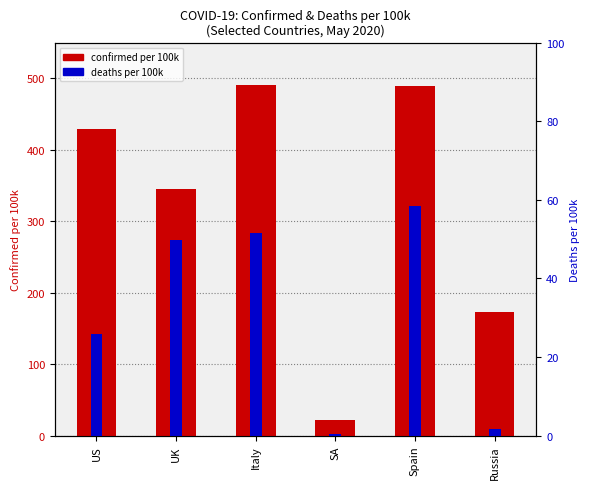

What is the difference between the maximum and minimum values in the deaths per 100k series?

58.0